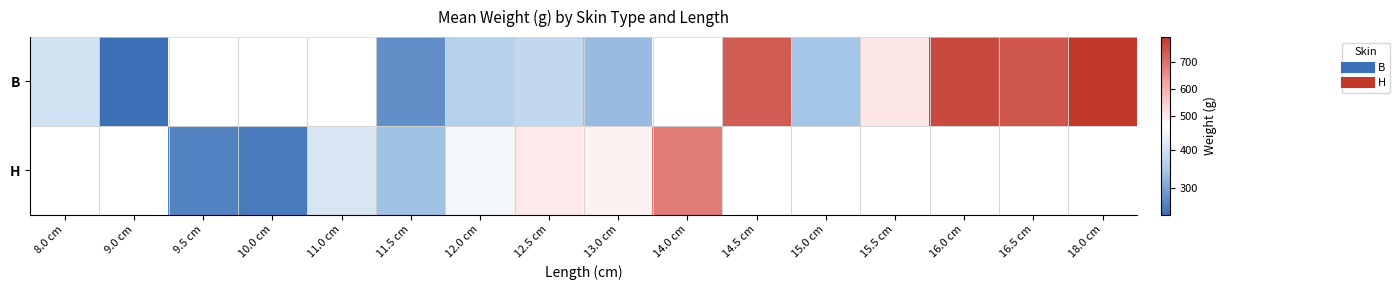

How many data points in H are less than 500?

6